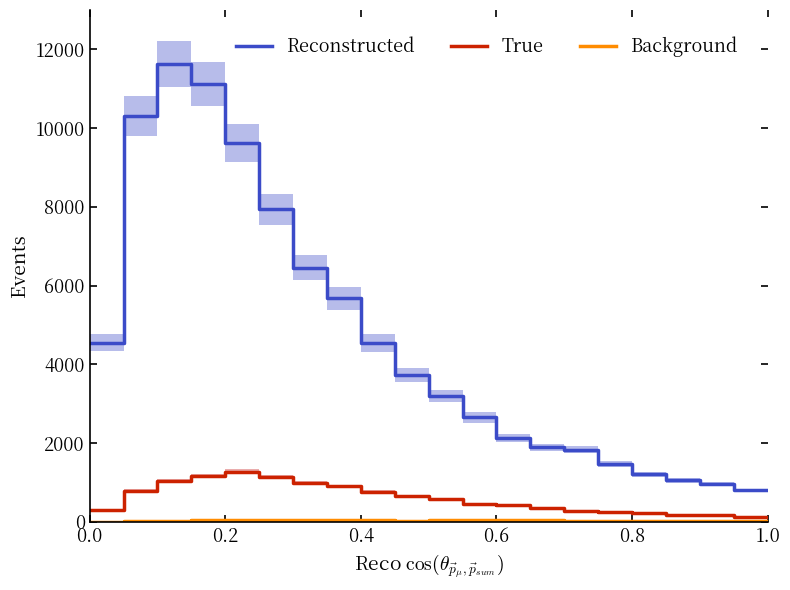

The True series shows 658 at 0.8. True or false?

False